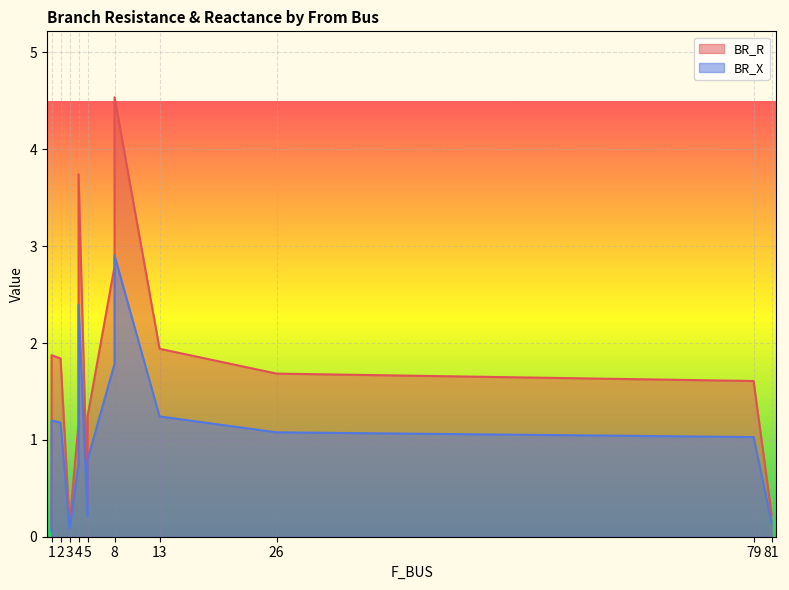

Rank the series by their maximum value, from lowest to highest.

BR_X, BR_R